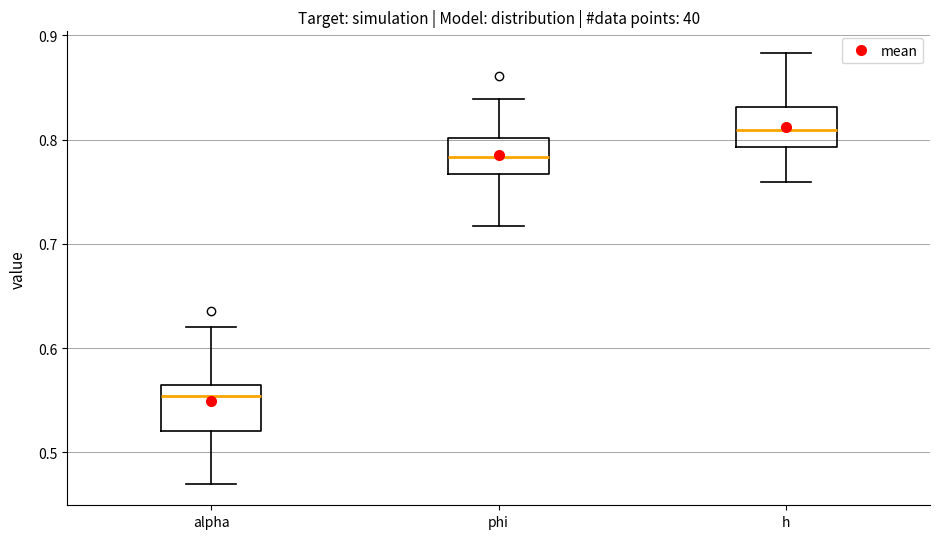

Reading left to right, read every box against the y-axis: the position of its median line, the range the box covers, and the ends of its whiskers. The values are not printed on the chart, so give them approximately, as read against the axis.

alpha: median 0.55, box 0.52 to 0.56, whiskers 0.47 to 0.62
phi: median 0.78, box 0.77 to 0.80, whiskers 0.72 to 0.84
h: median 0.81, box 0.79 to 0.83, whiskers 0.76 to 0.88